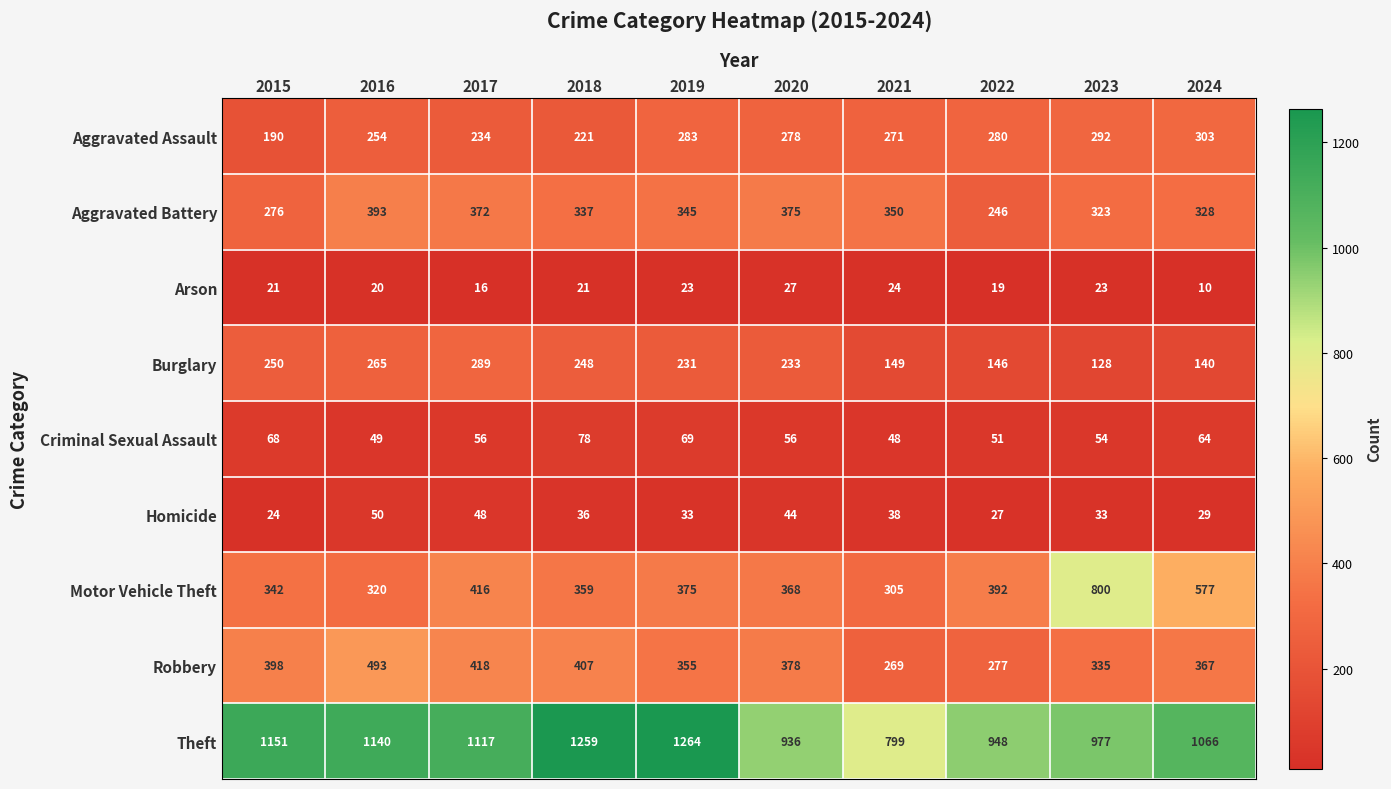

What is the average value of the Aggravated Assault series?

261